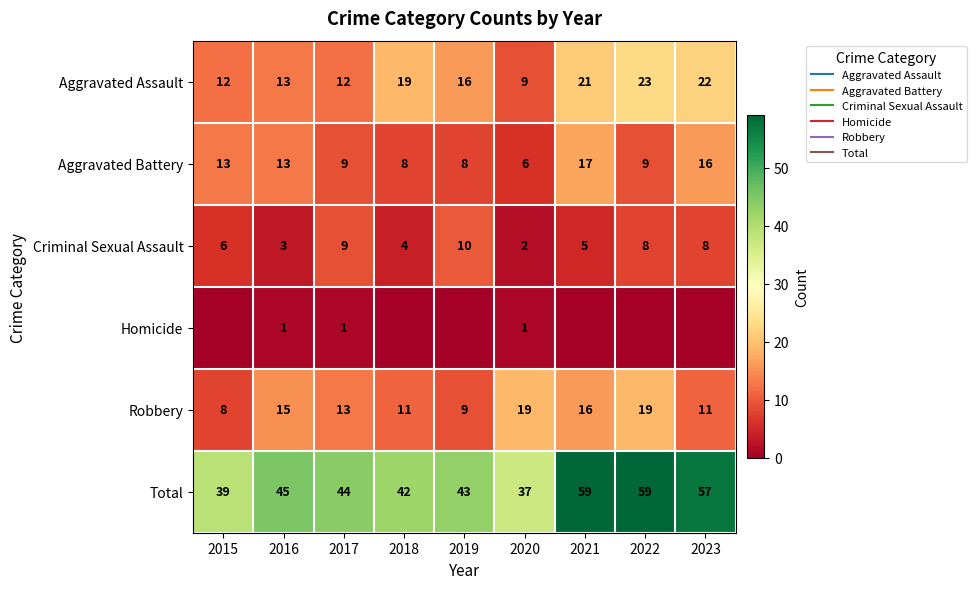

What is the difference between the maximum and minimum values in the Robbery series?

11